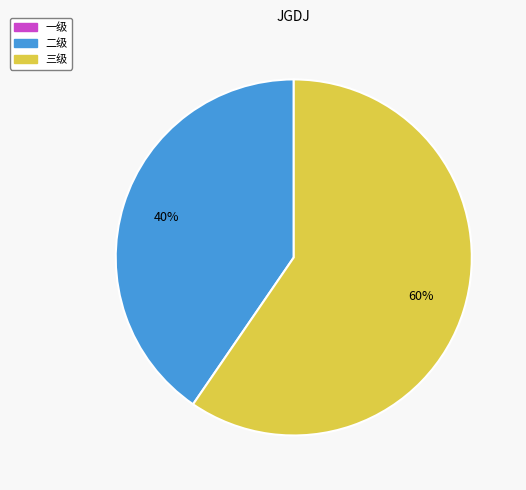

Combined, do 二级 and 三级 account for over 50%?

Yes